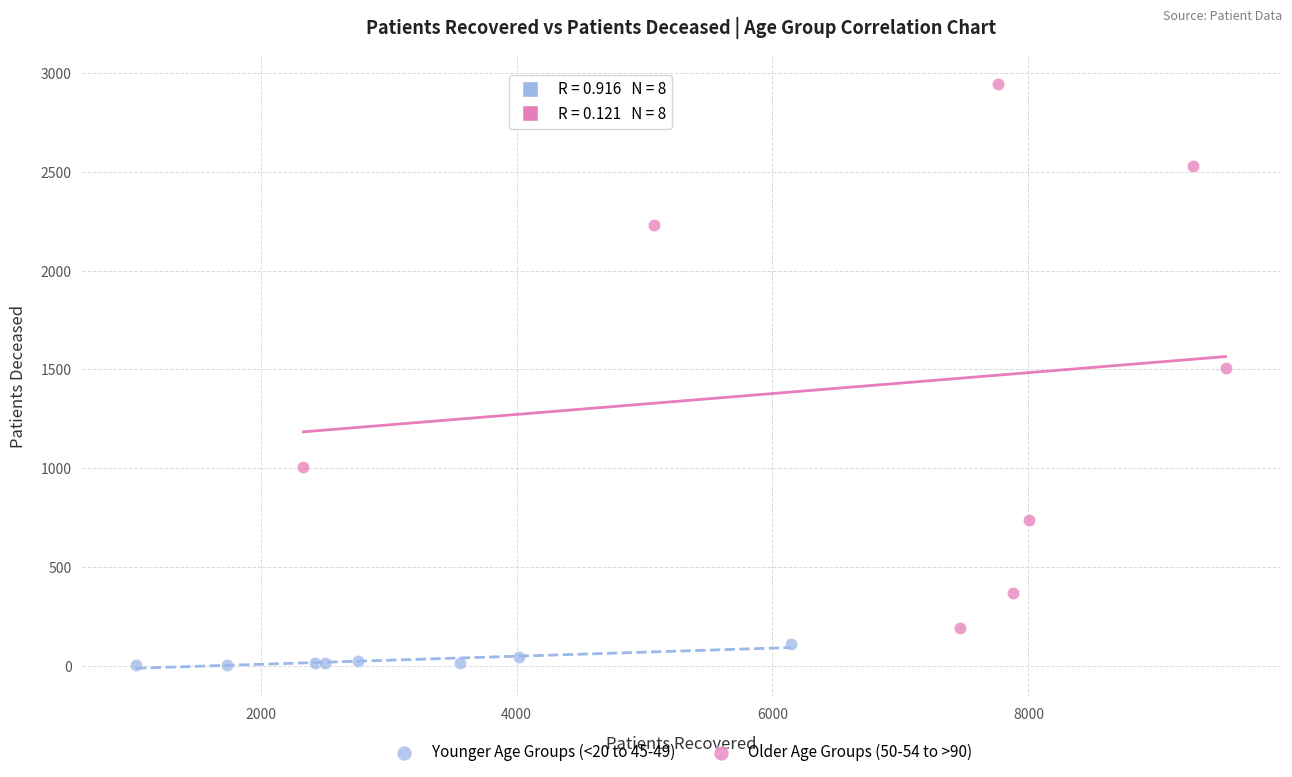

Which series has the largest Y range (max minus min)?

Older Age Groups (50-54 to >90)